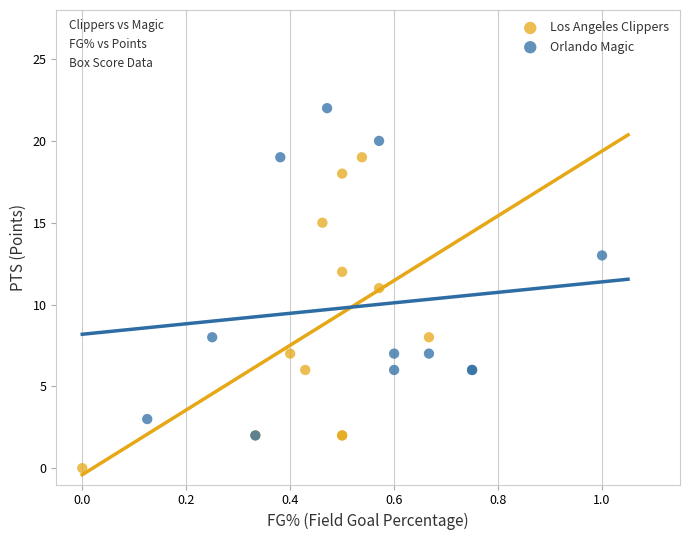

Which series contains the highest Y value?

Orlando Magic